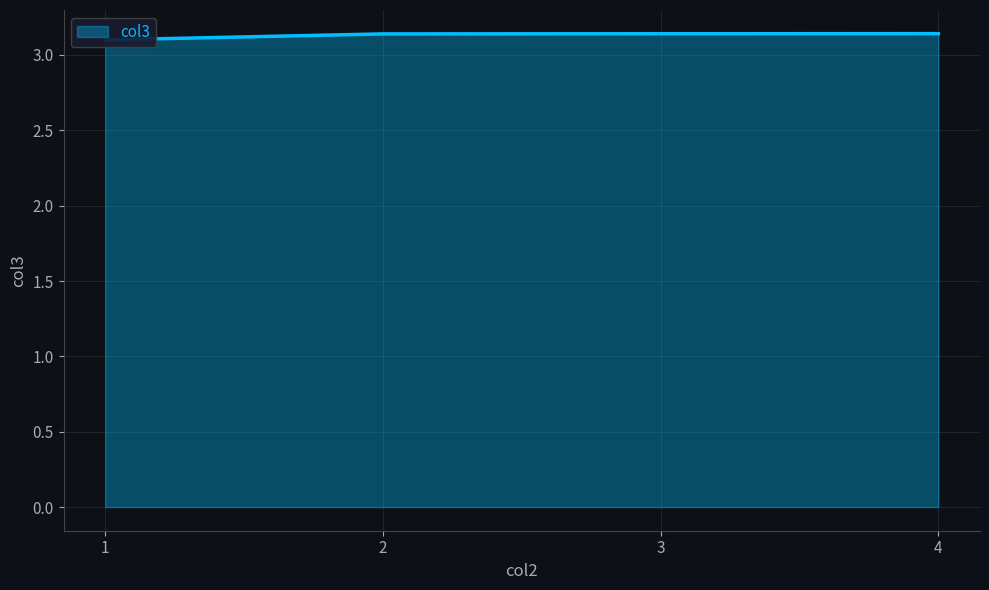

Does the chart have visible grid lines?

Yes